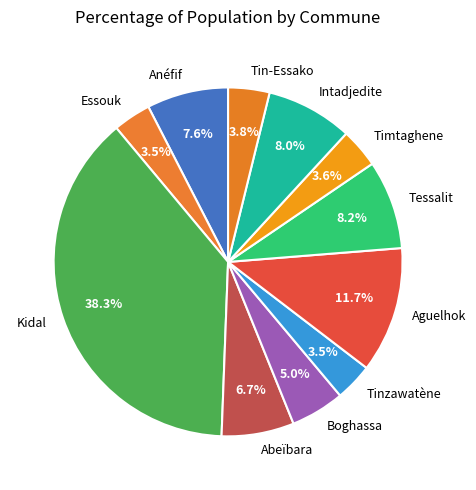

What percentage is the Boghassa slice, to the nearest percent?

5%